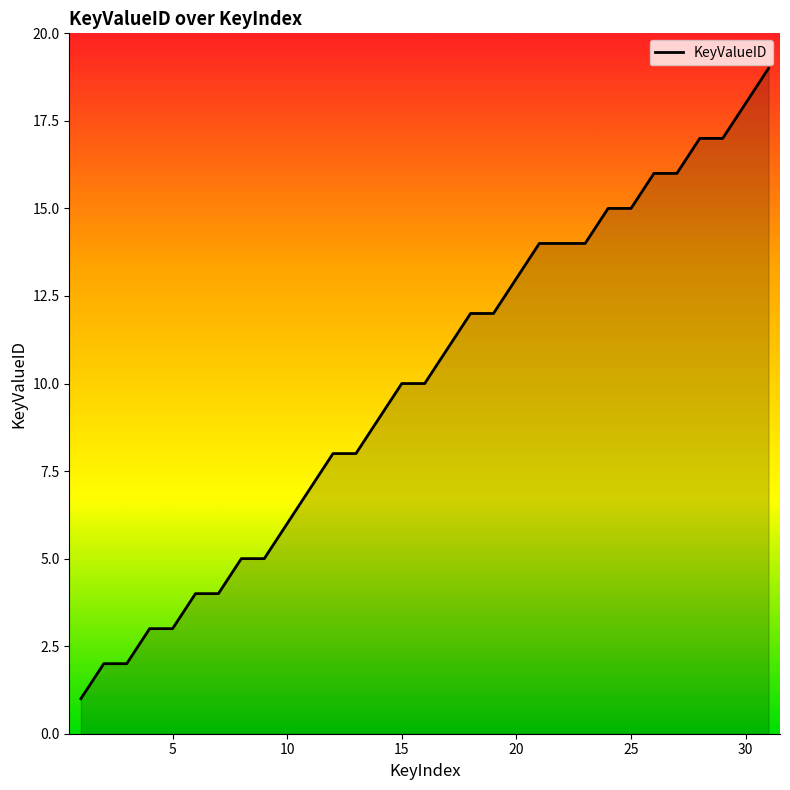

What is the maximum value shown in the chart?

19